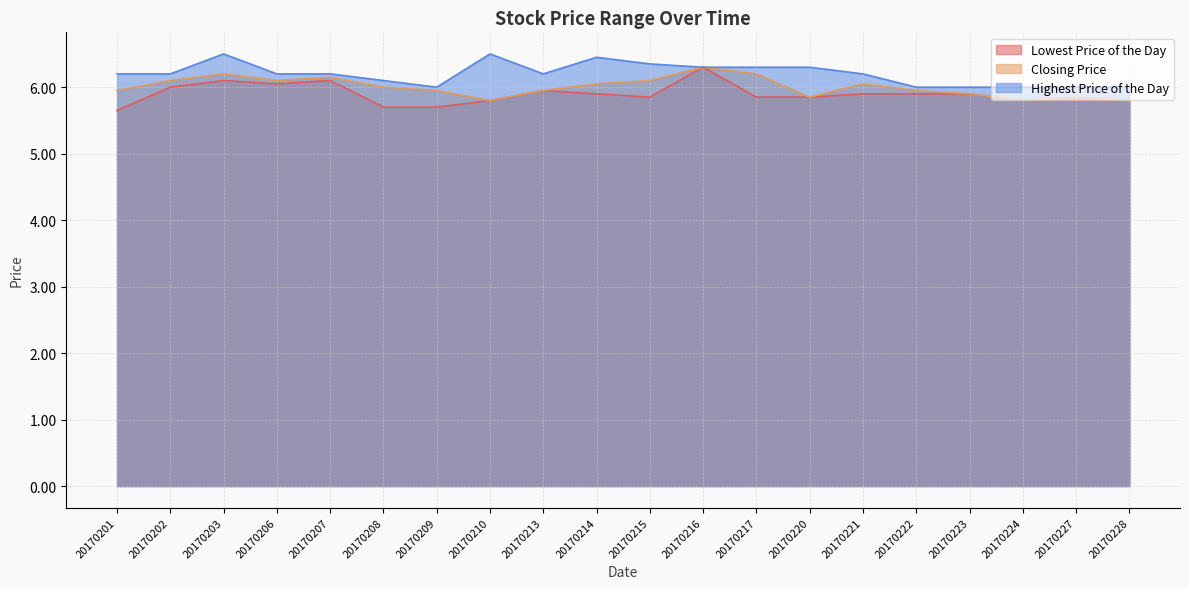

What is the minimum value shown in the chart?

5.7